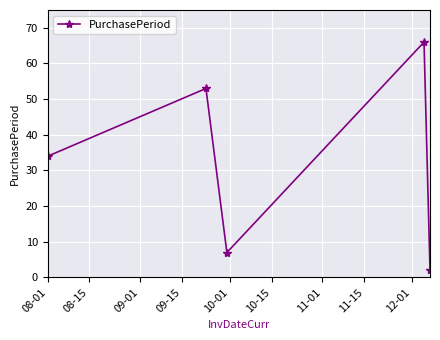

What is the sum of all values?

162